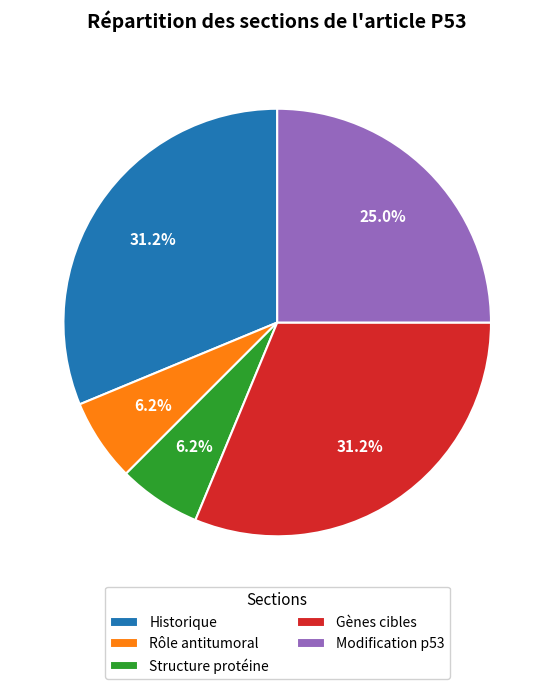

To the nearest percent, what percentage of the pie is Historique?

31%